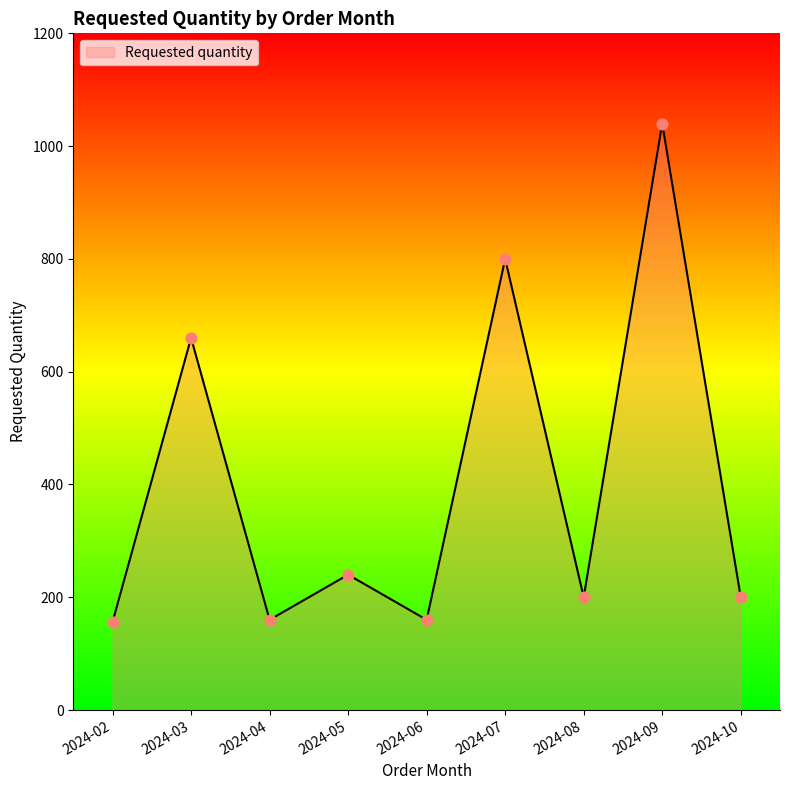

What is the ratio of the value at 2024-04 to the value at 2024-07?

0.2